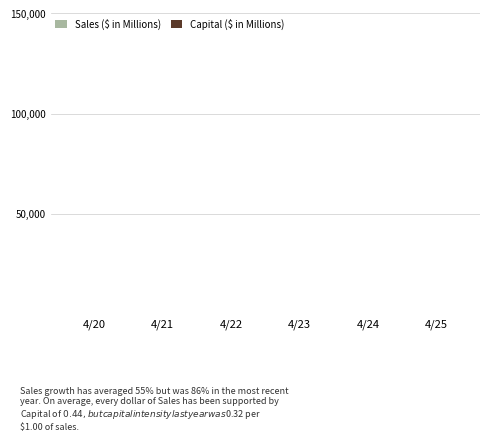

How many groups of bars are there?

6